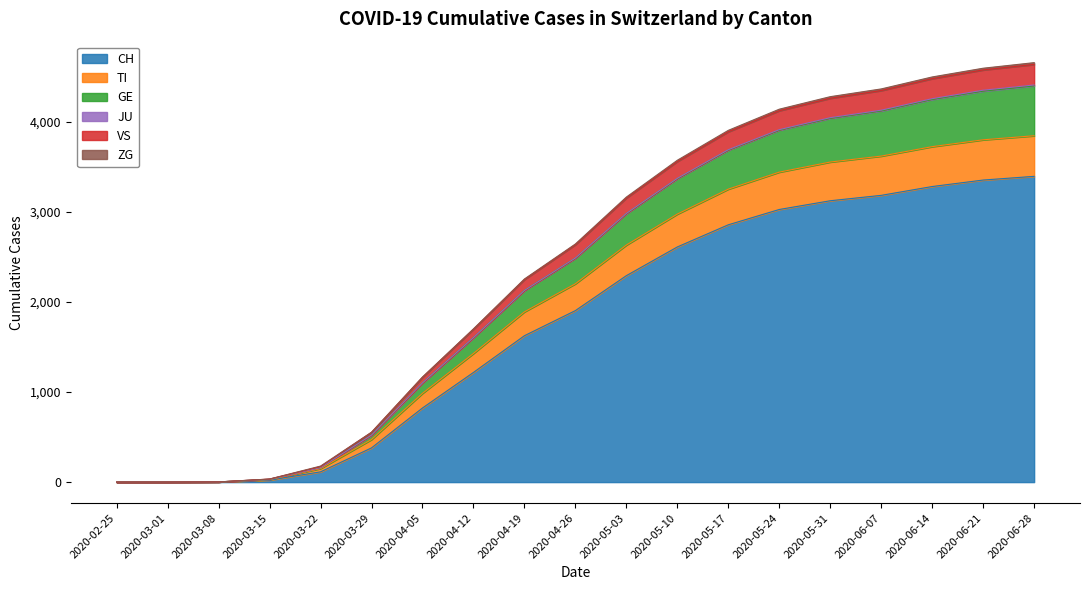

What is the value of the CH point at the 4th from the left?

22